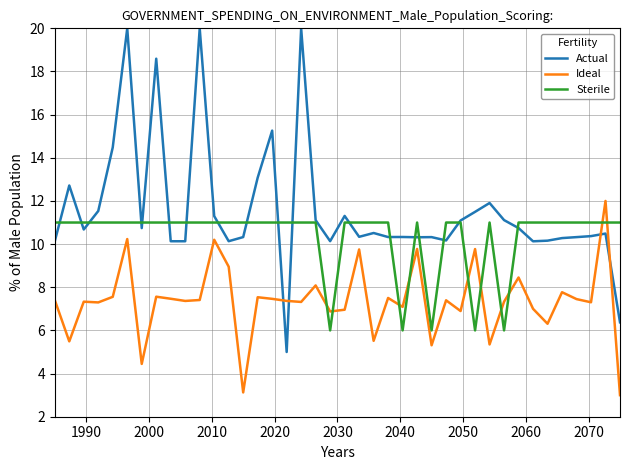

Which series has the largest total across all categories?

Actual